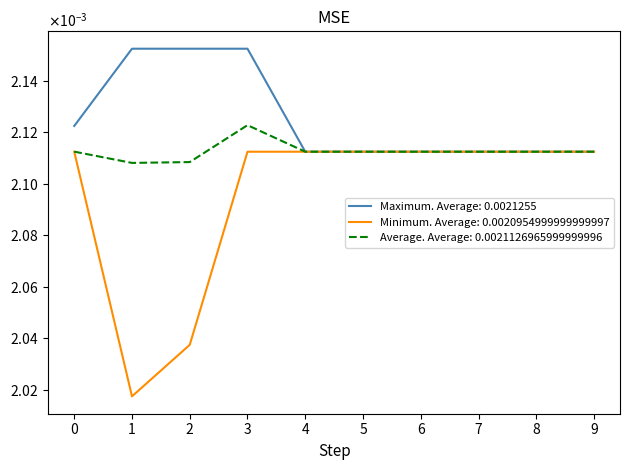

Is this an area chart (filled region under the line)?

No